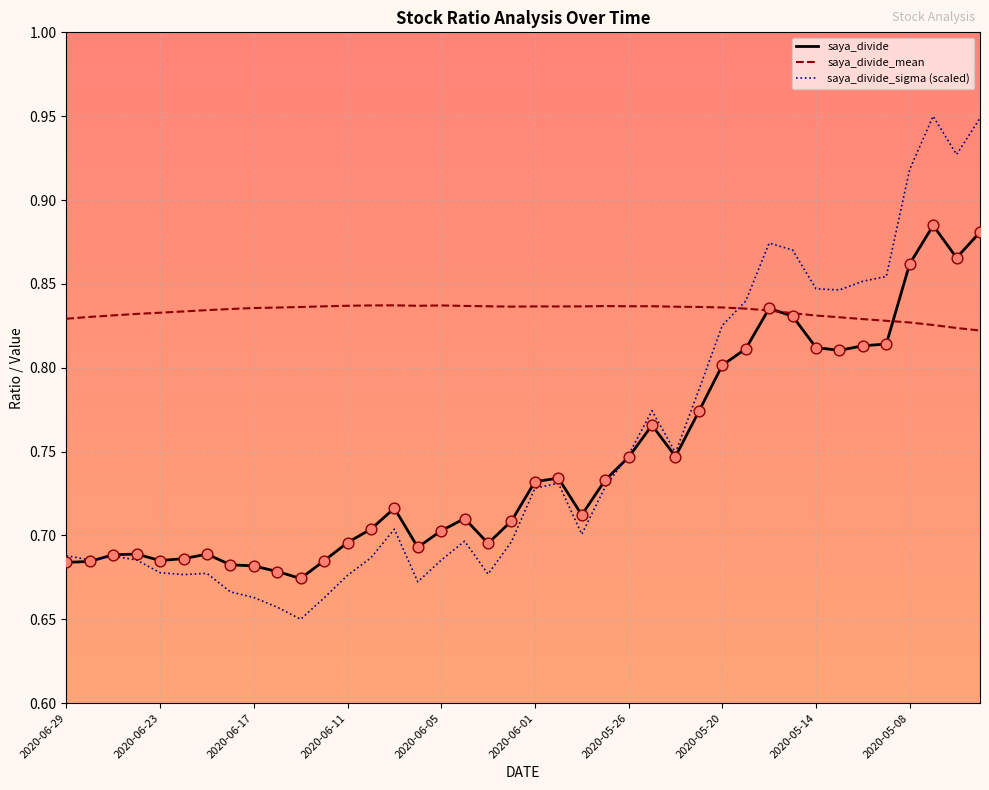

What are all the series names shown in the legend?

saya_divide, saya_divide_mean, saya_divide_sigma (scaled)